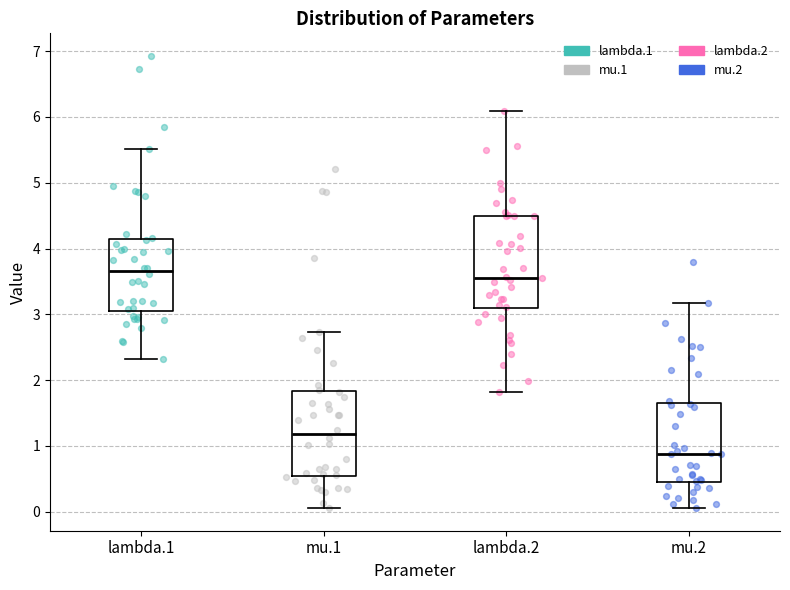

Where does the lower whisker of the box for mu.2 end on the y-axis? The values are not printed on the chart, so give them approximately, as read against the axis.

0.1